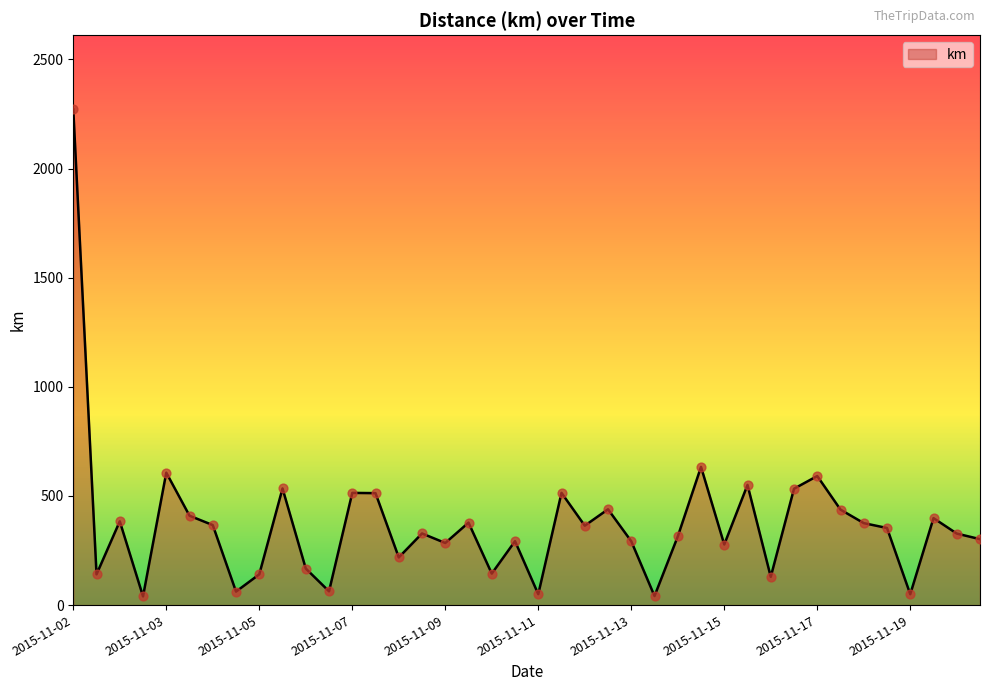

What is the greatest value displayed?

2270.8